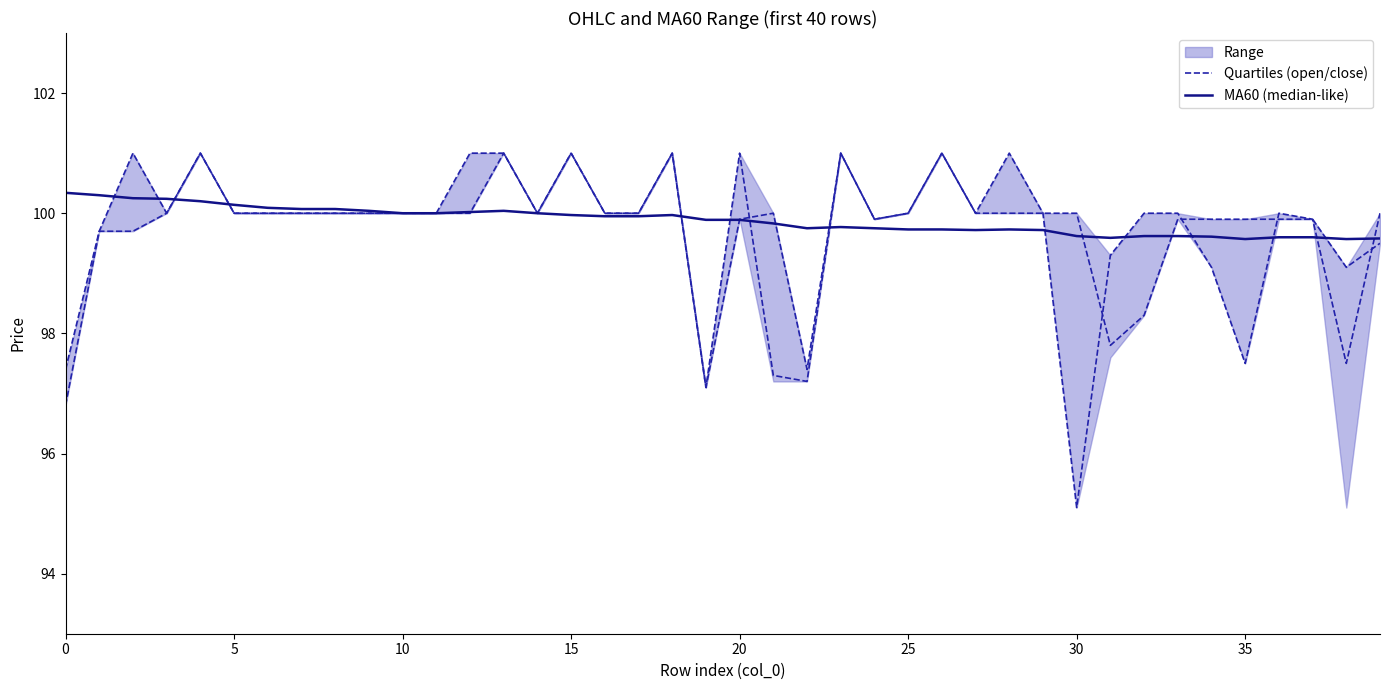

The value of MA60 (median-like) at 30 is 173.2. True or false?

False